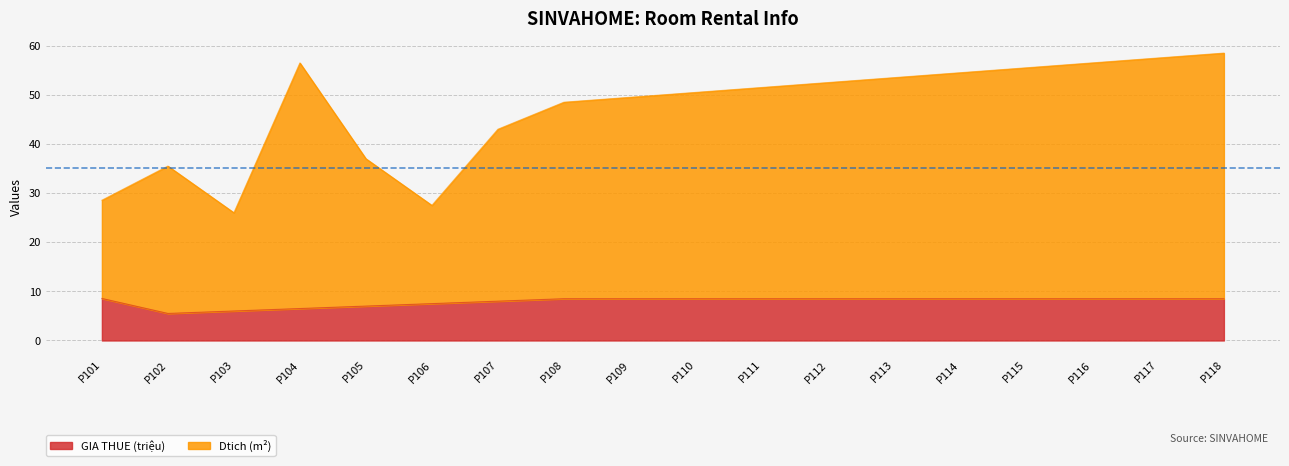

In GIA THUE, how many points are lower than both neighbors (excluding endpoints)?

1